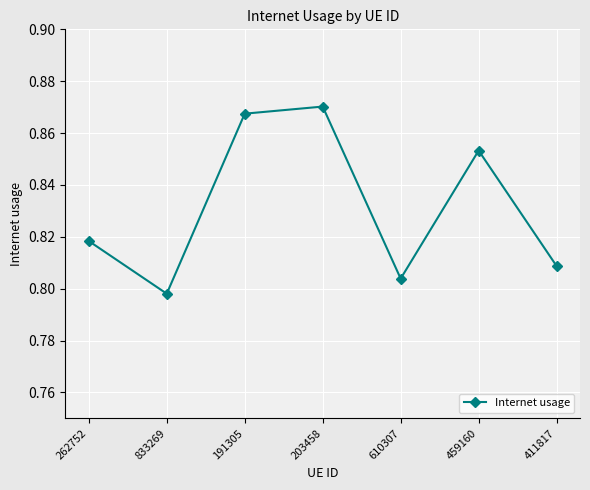

Does the chart display data point markers on the line(s)?

Yes